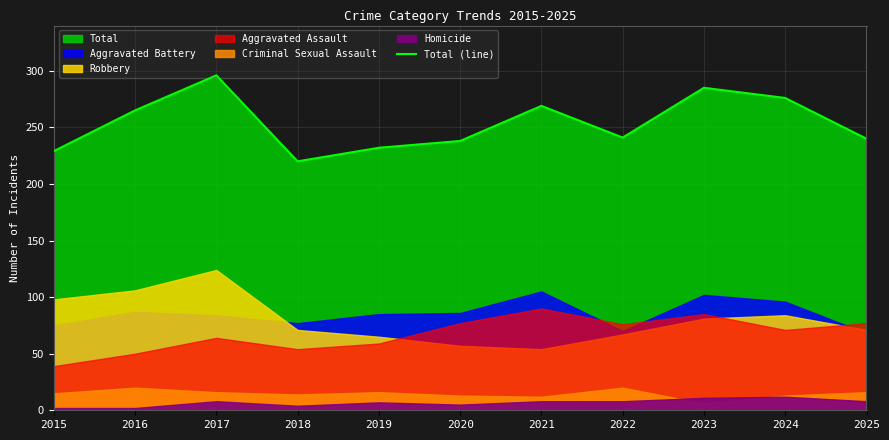

What is the greatest value displayed?

296